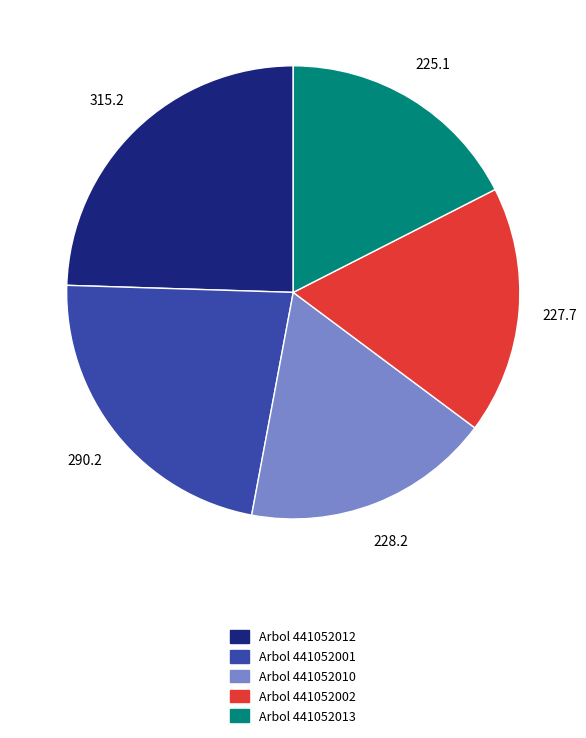

Do Arbol 441052012 and Arbol 441052002 together represent more than half of the pie?

No